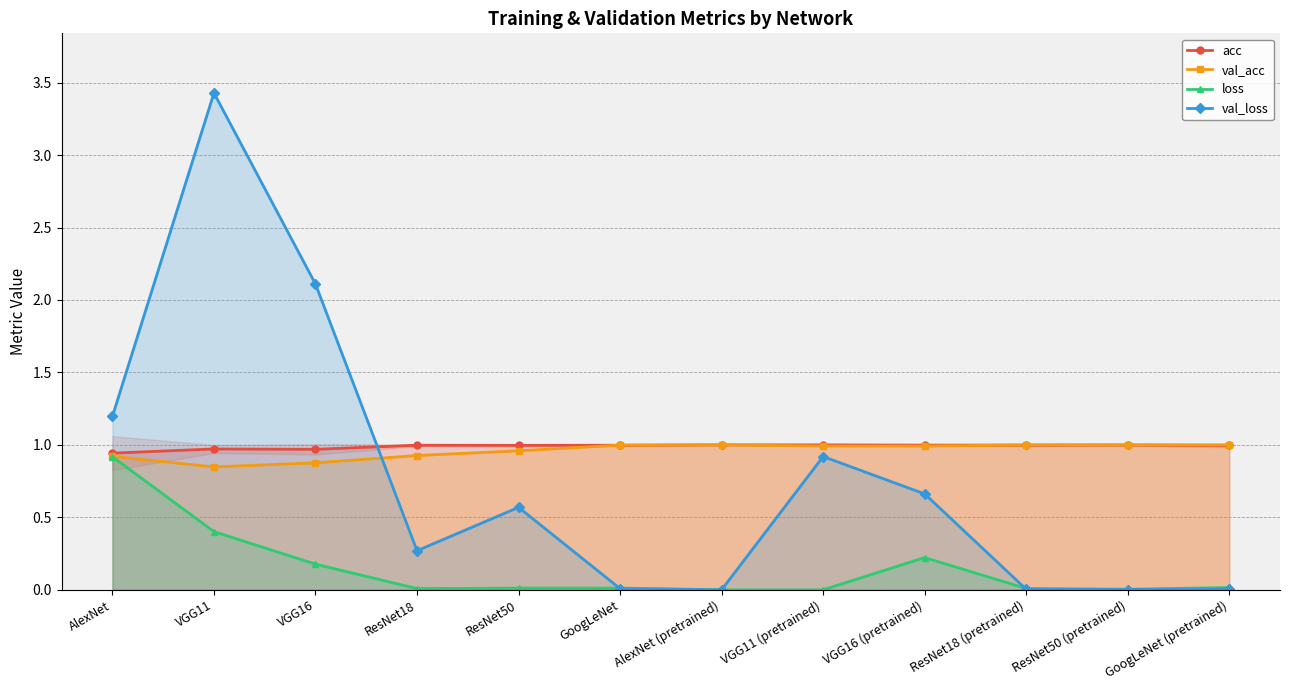

What position from the left is VGG11?

2